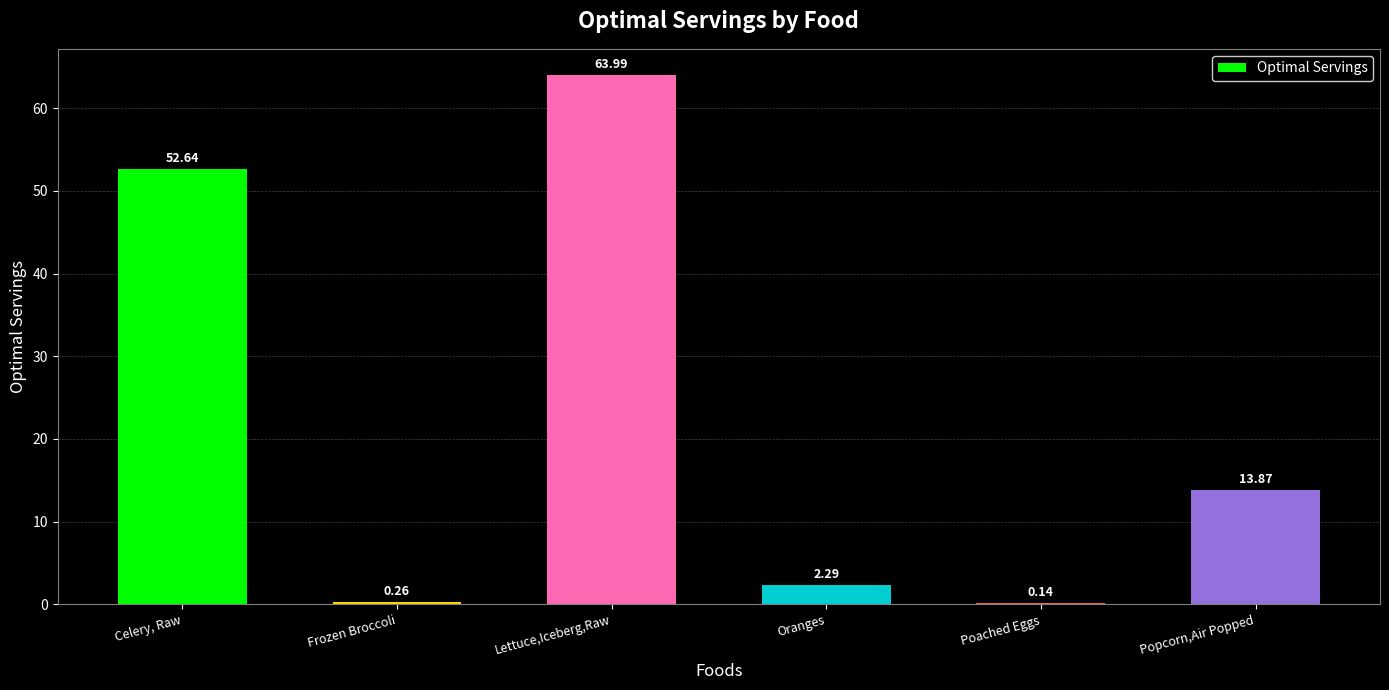

Are the bars horizontal?

No